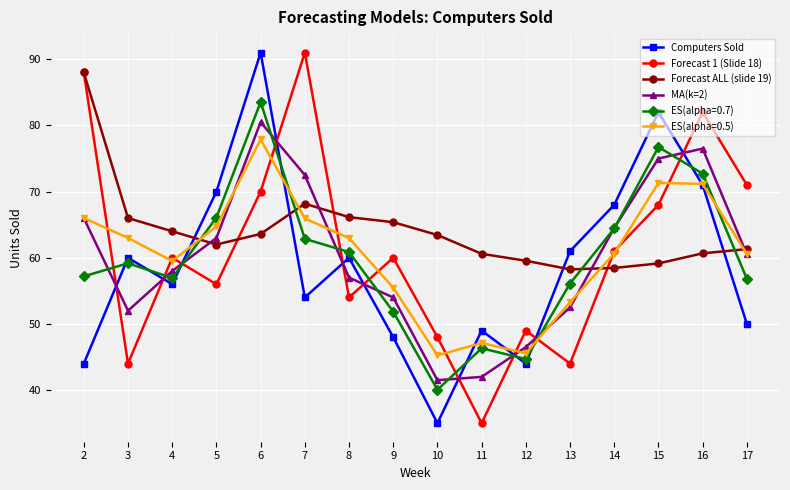

Which series ends up on top after the final intersection of Forecast 1 (Slide 18) and Computers Sold?

Forecast 1 (Slide 18)